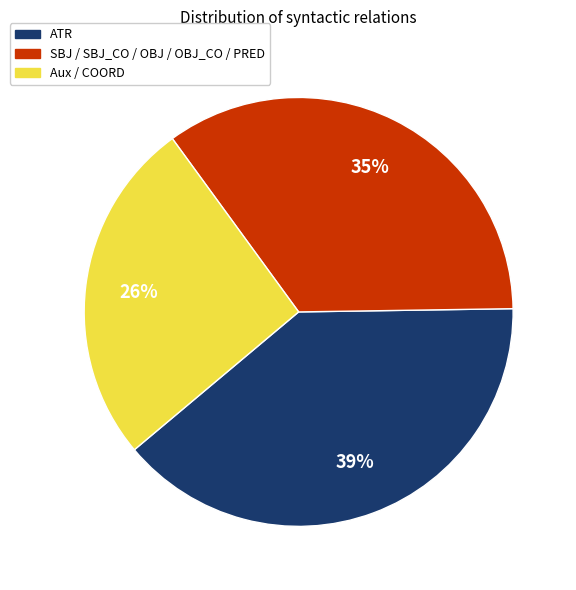

Is there a majority slice in this chart?

No